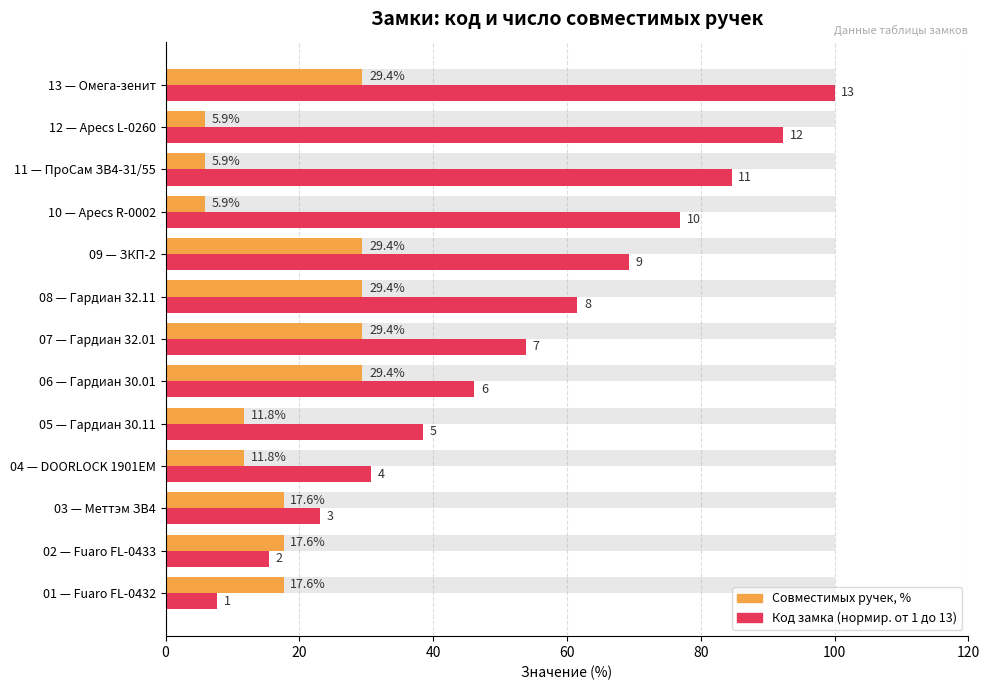

What is the value of the Совместимых ручек, % bar at the 7th from the left?

29.4